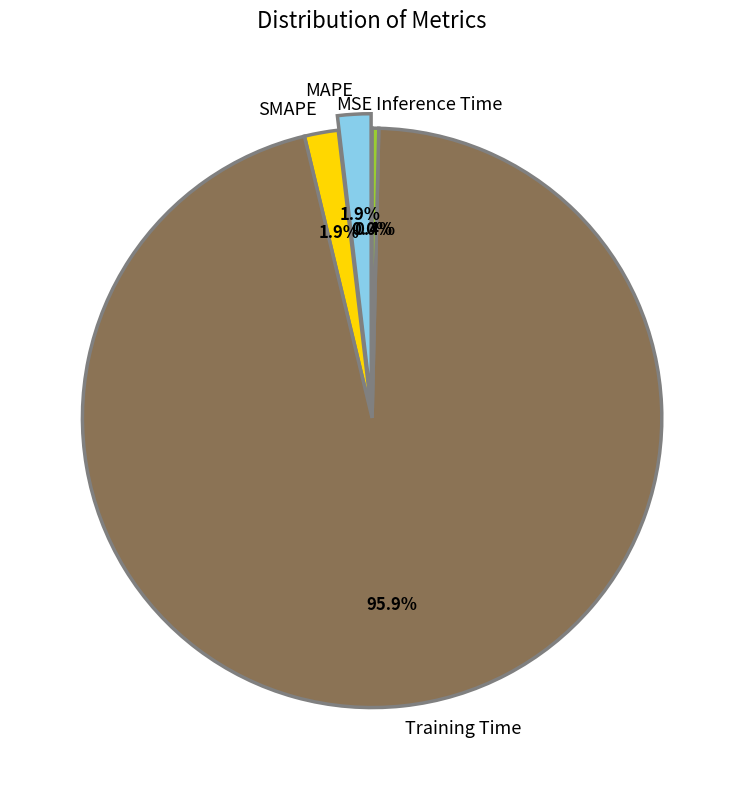

Which slice is the largest?

Training Time